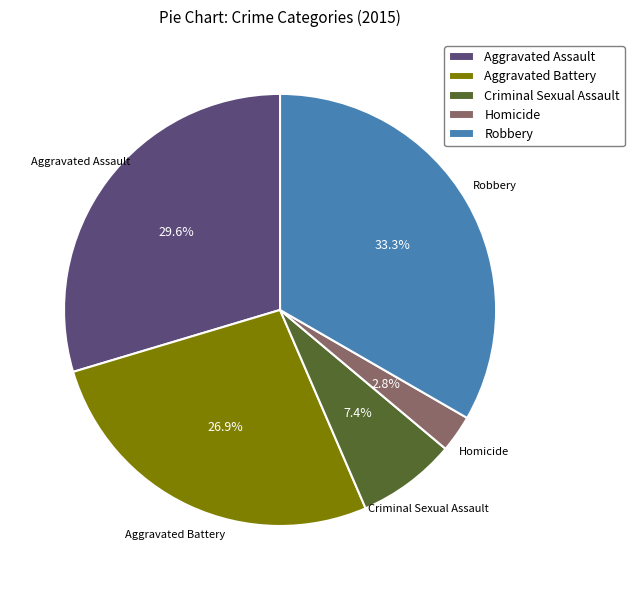

What portion of the pie excludes Aggravated Assault?

70.4%